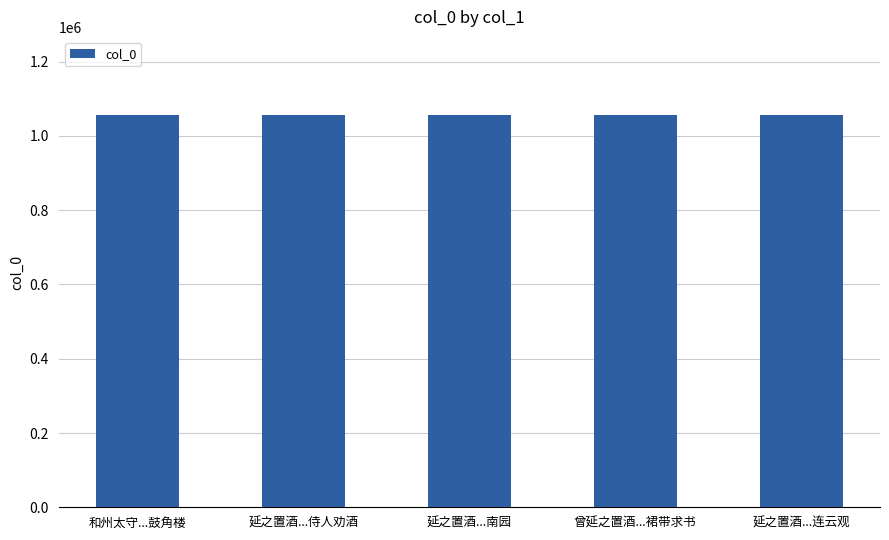

What is the greatest value displayed?

1055719